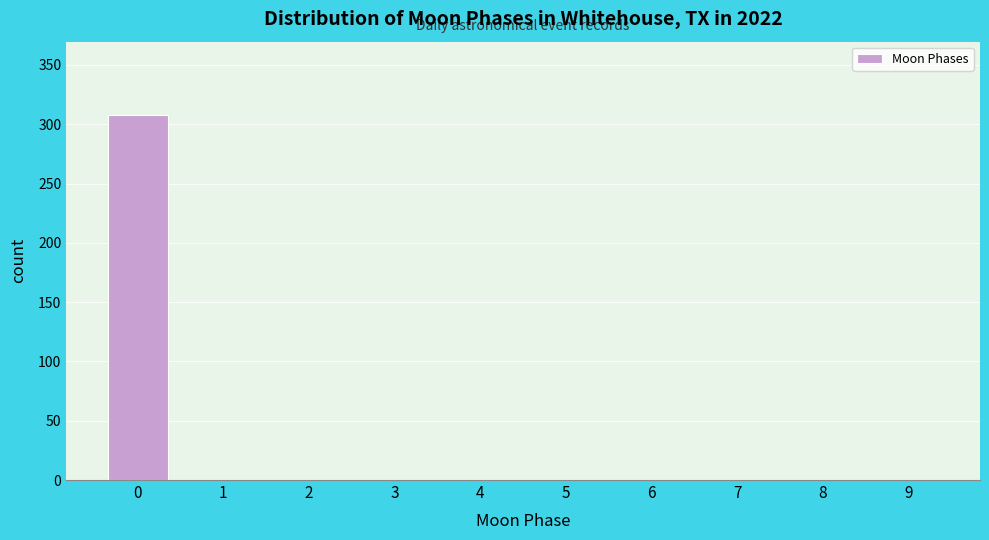

Reading left to right, list all the values displayed in this chart.

0=308	1=0	2=0	3=0	4=0	5=0	6=0	7=0	8=0	9=0